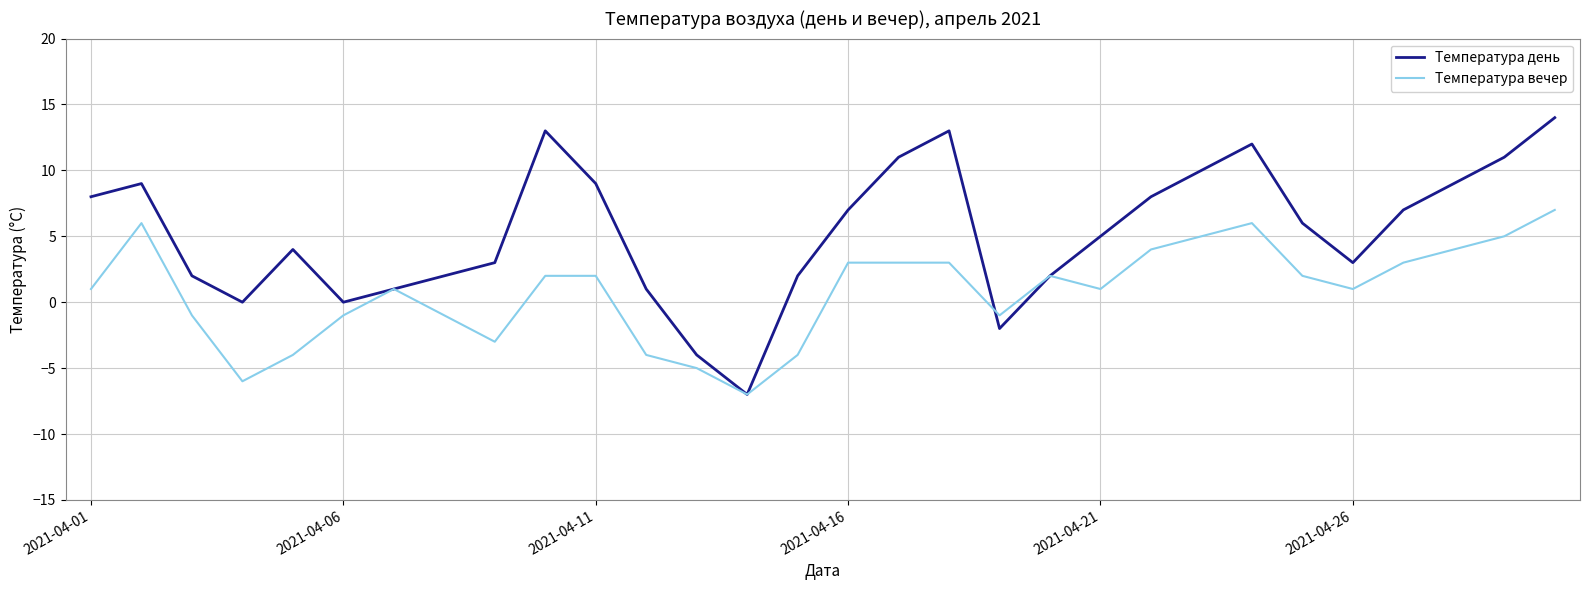

Count the number of categories in the chart.

30